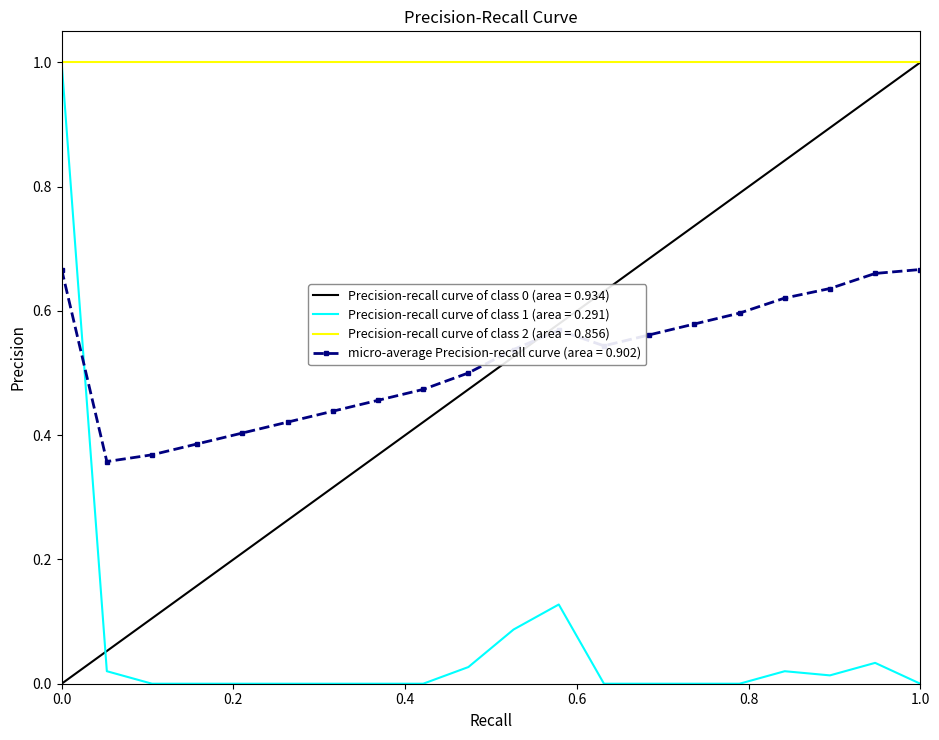

What is the maximum value shown in the chart?

1.0